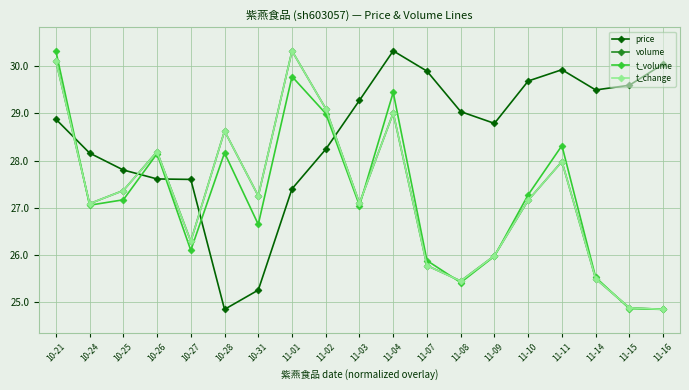

What position from the right is 11-16?

1